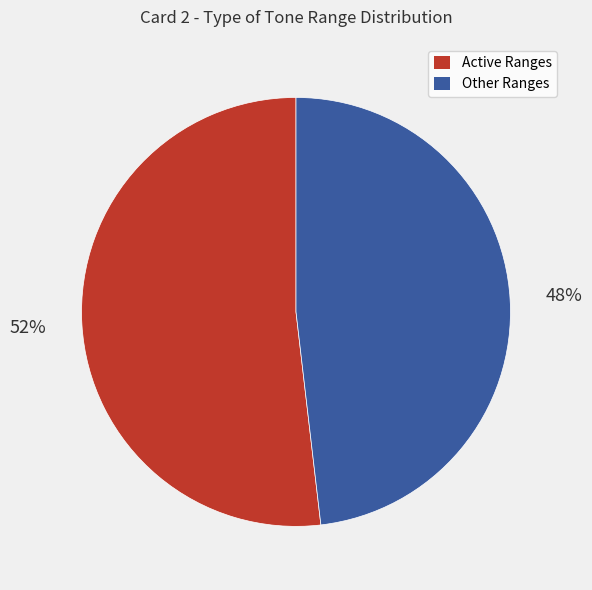

Is there any slice that represents more than half of the pie?

Yes